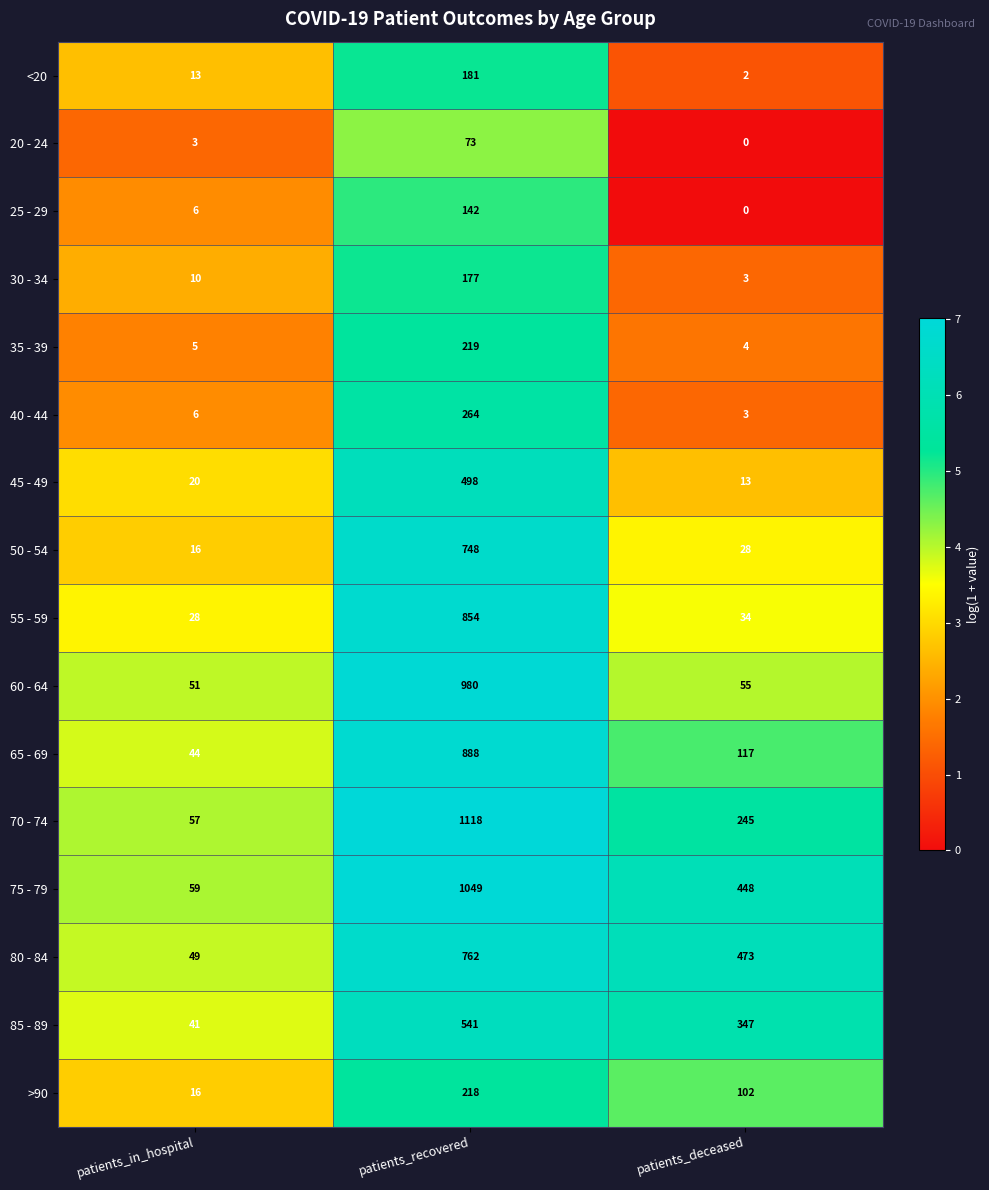

Which series changed the most between patients_recovered and patients_deceased?

60 - 64